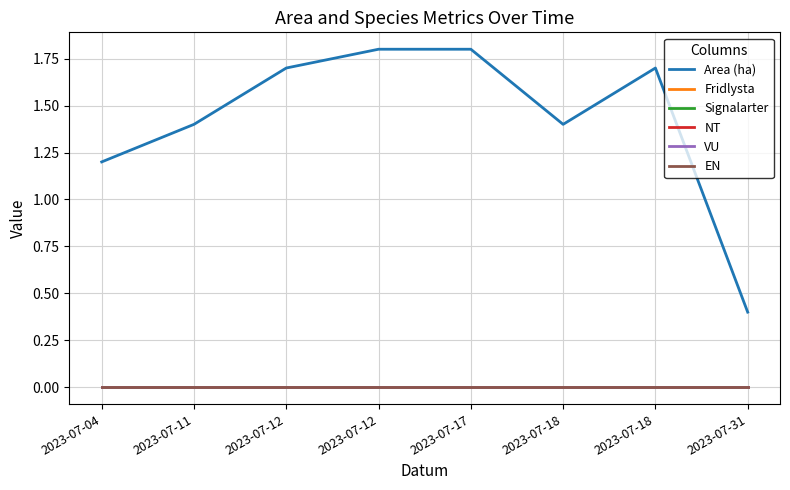

Is this an area chart (filled region under the line)?

No